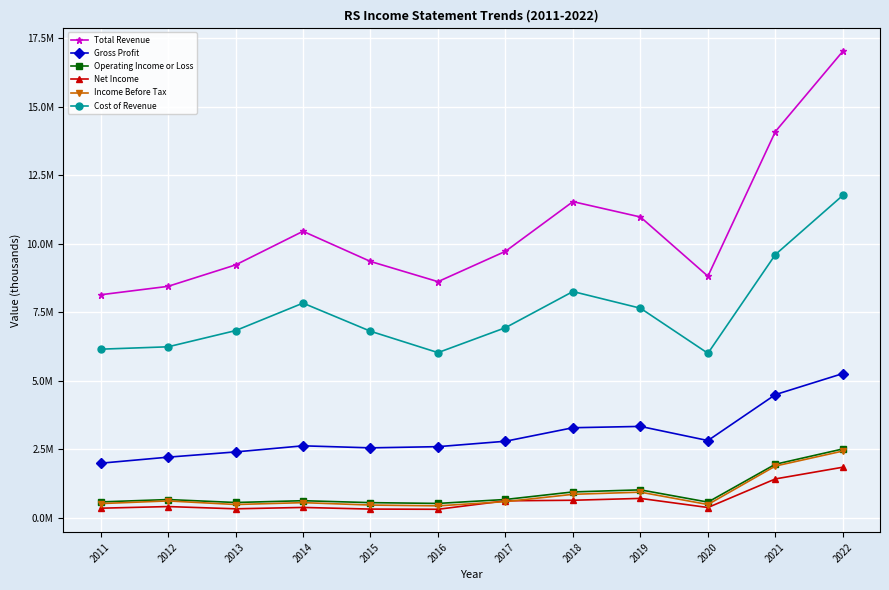

True or false: Total Revenue has more than 2 points higher than both neighbors.

False